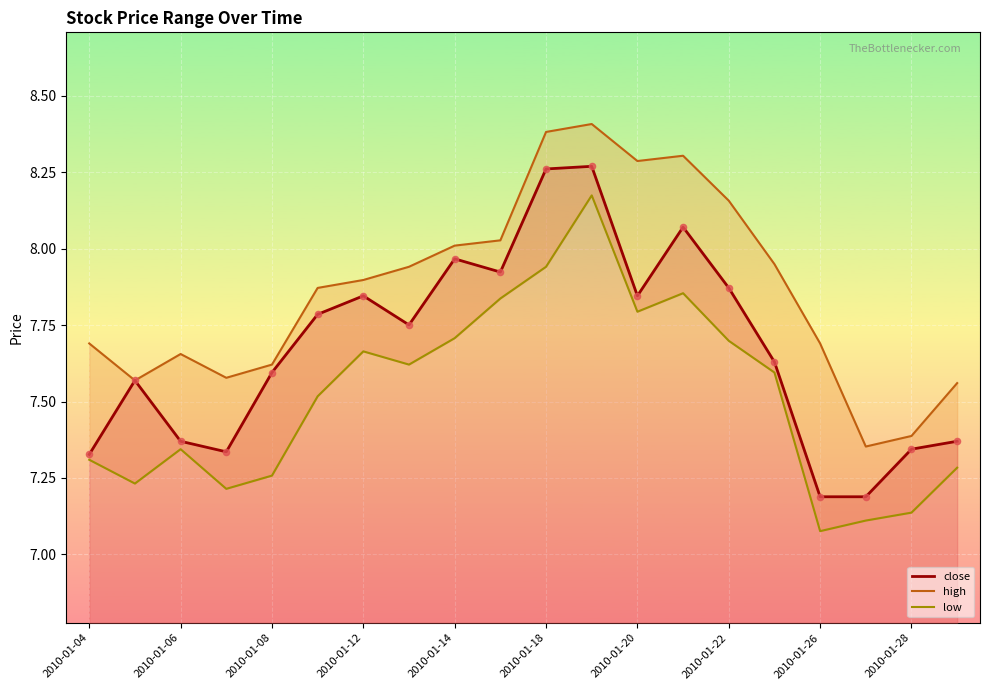

At which category is the sum across all series the highest?

2010-01-19